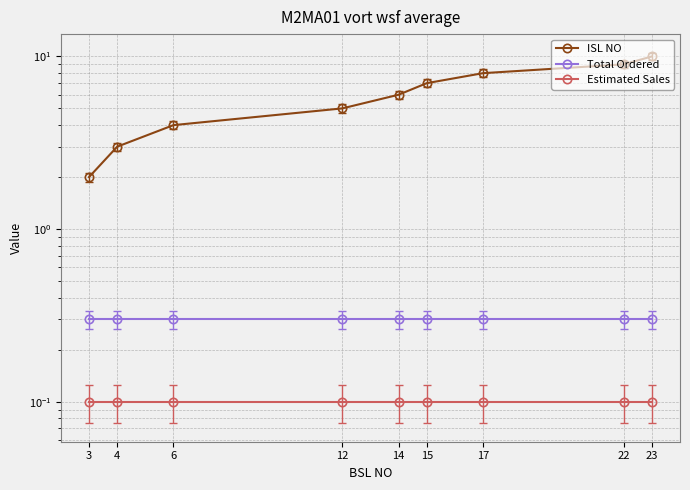

What is the total value across all series at 17?

8.4